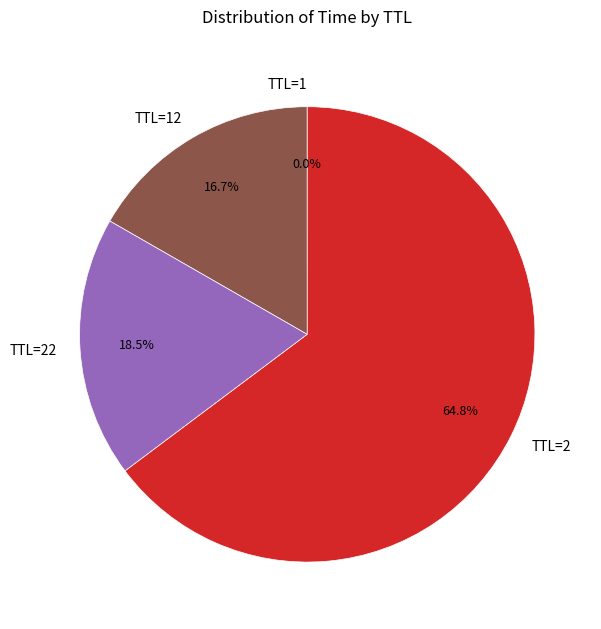

Which category has the biggest portion of the pie?

TTL=2